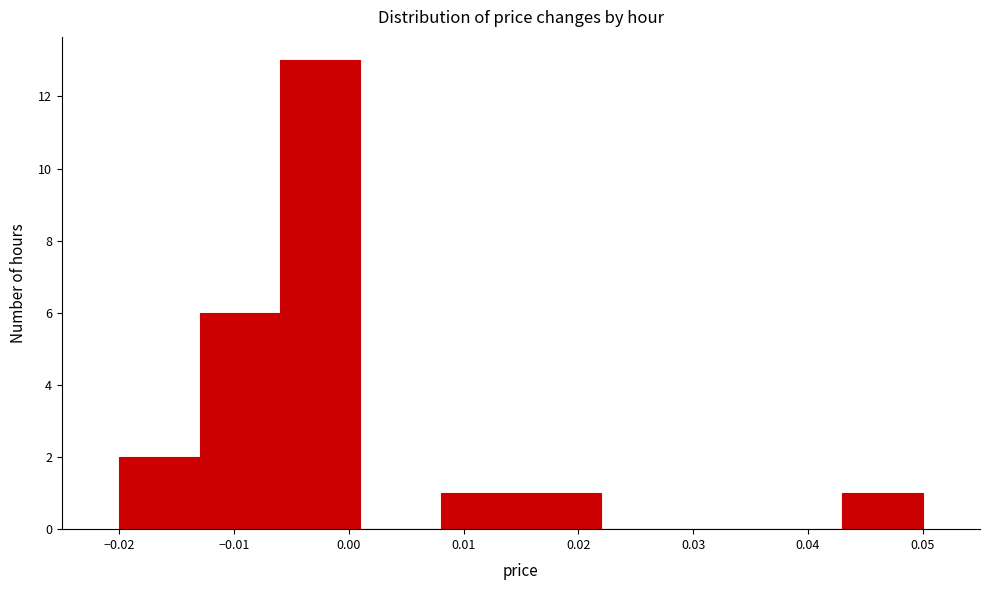

Reading left to right, transcribe this chart: for each bar, give the range it covers on the x-axis and its height. The values are not printed on the chart, so give them approximately, as read against the axis.

-0.020 to -0.013: 2
-0.013 to -0.006: 6
-0.006 to 0.001: 13
0.001 to 0.008: 0
0.008 to 0.015: 1
0.015 to 0.022: 1
0.022 to 0.029: 0
0.029 to 0.036: 0
0.036 to 0.043: 0
0.043 to 0.050: 1